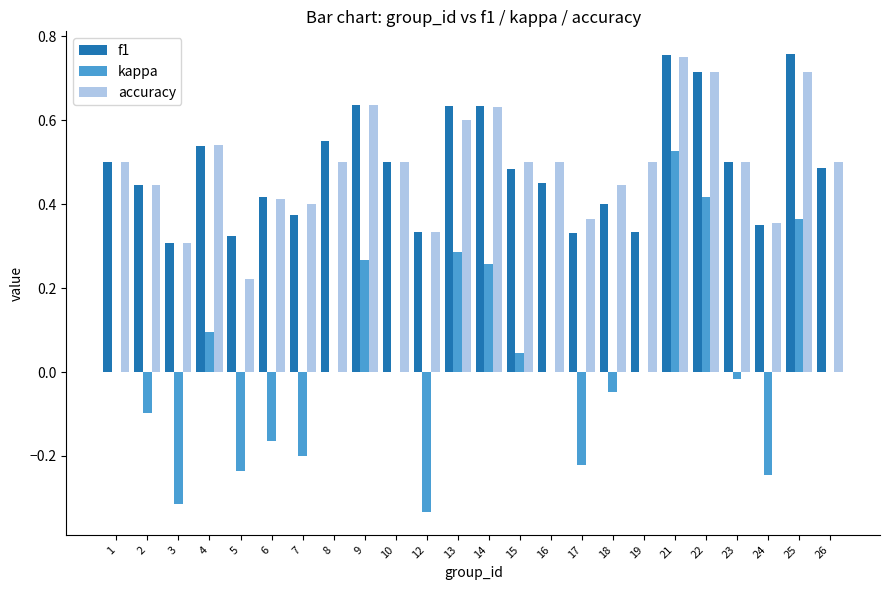

Is it true that f1 equals 0.3 at 12?

True